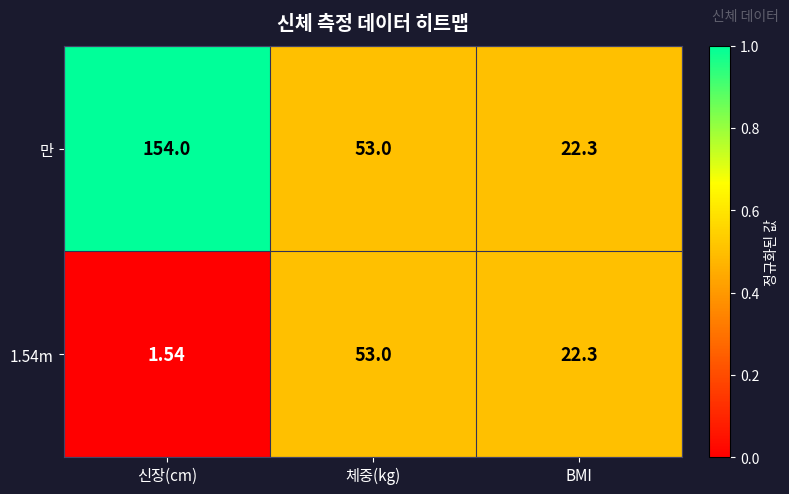

Which series has the largest total across all categories?

만